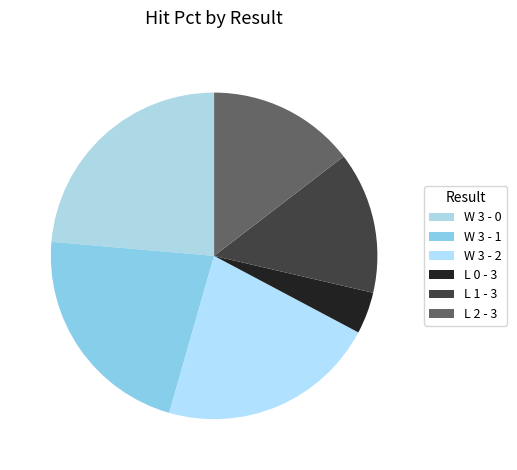

Do W 3 - 1 and L 0 - 3 together represent more than half of the pie?

No